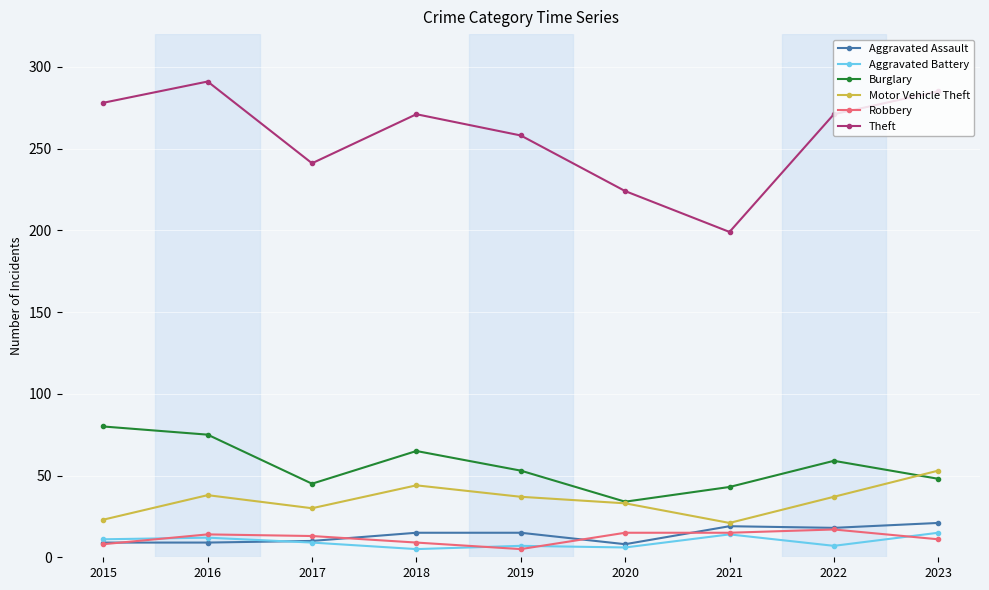

How many lines are shown in the chart?

6